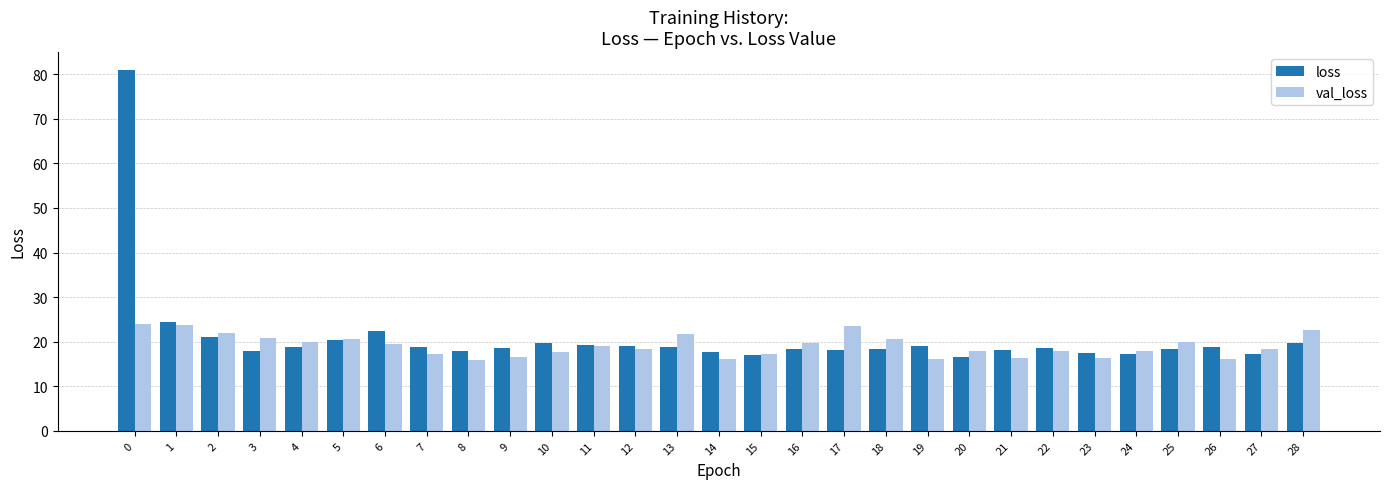

Is it true that val_loss equals 26.6 at 9?

False